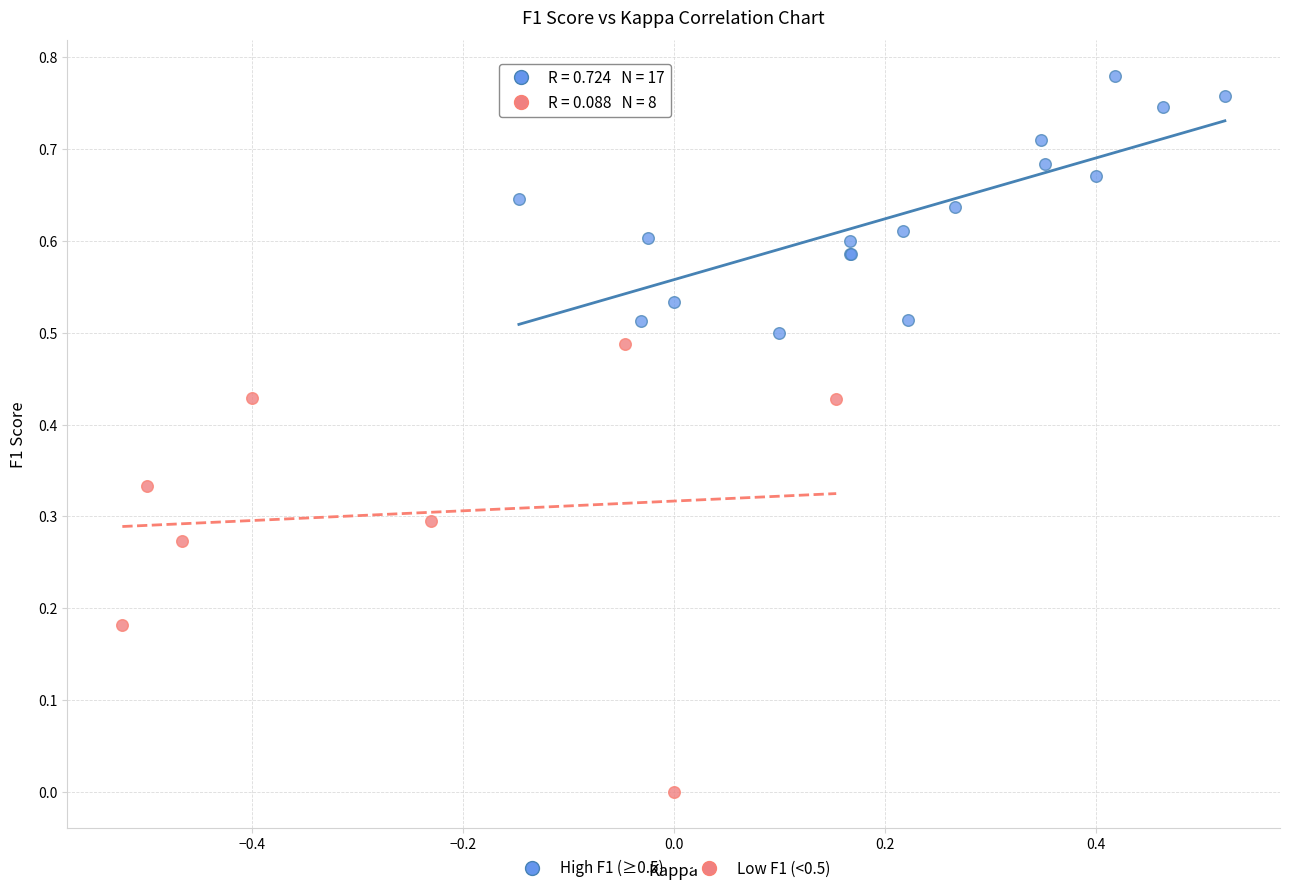

Which series contains the highest Y value?

High F1 (≥0.5)